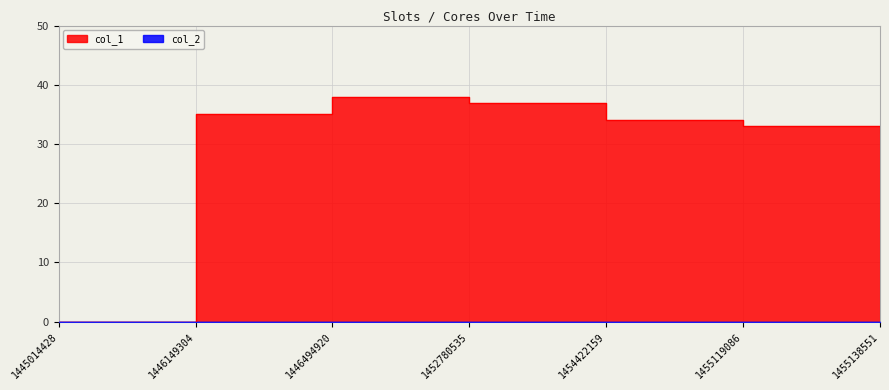

Is it true that the value at 1452780535 is 21?

False